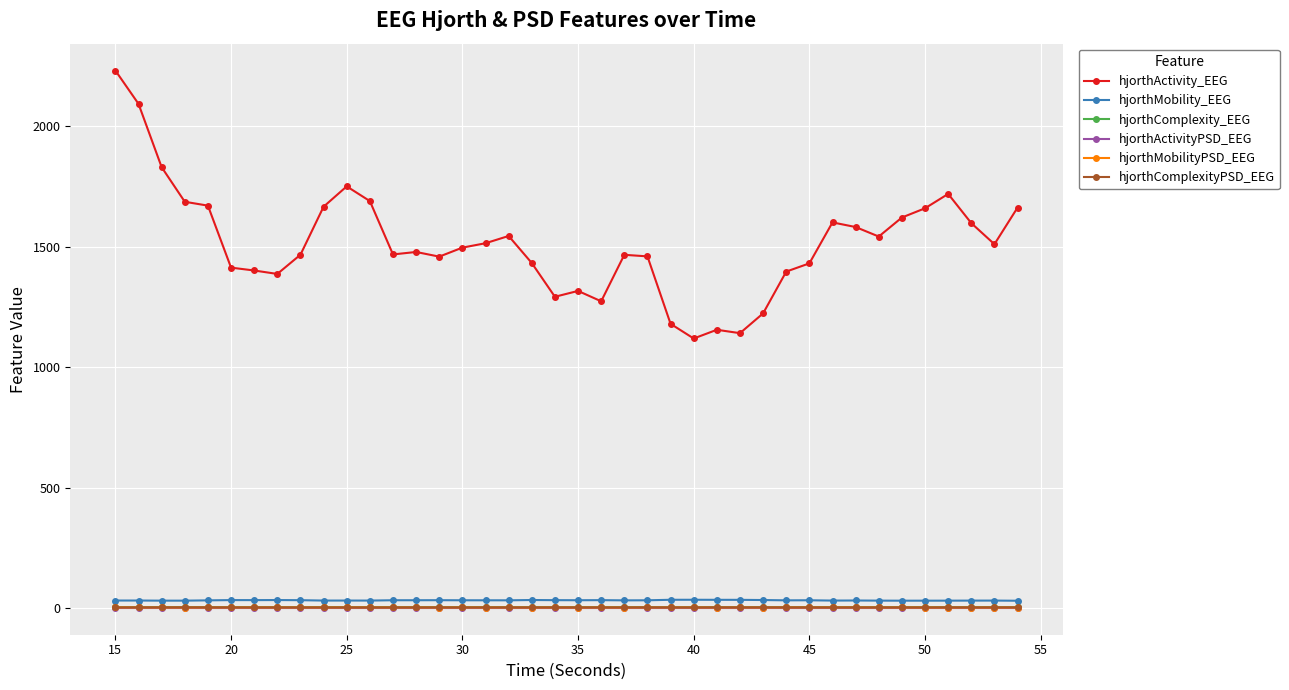

Does the chart have visible grid lines?

Yes